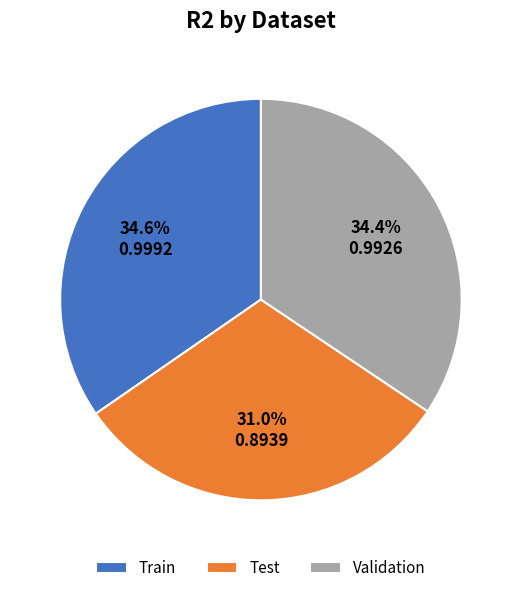

The Validation slice represents 22% of the pie. True or false?

False